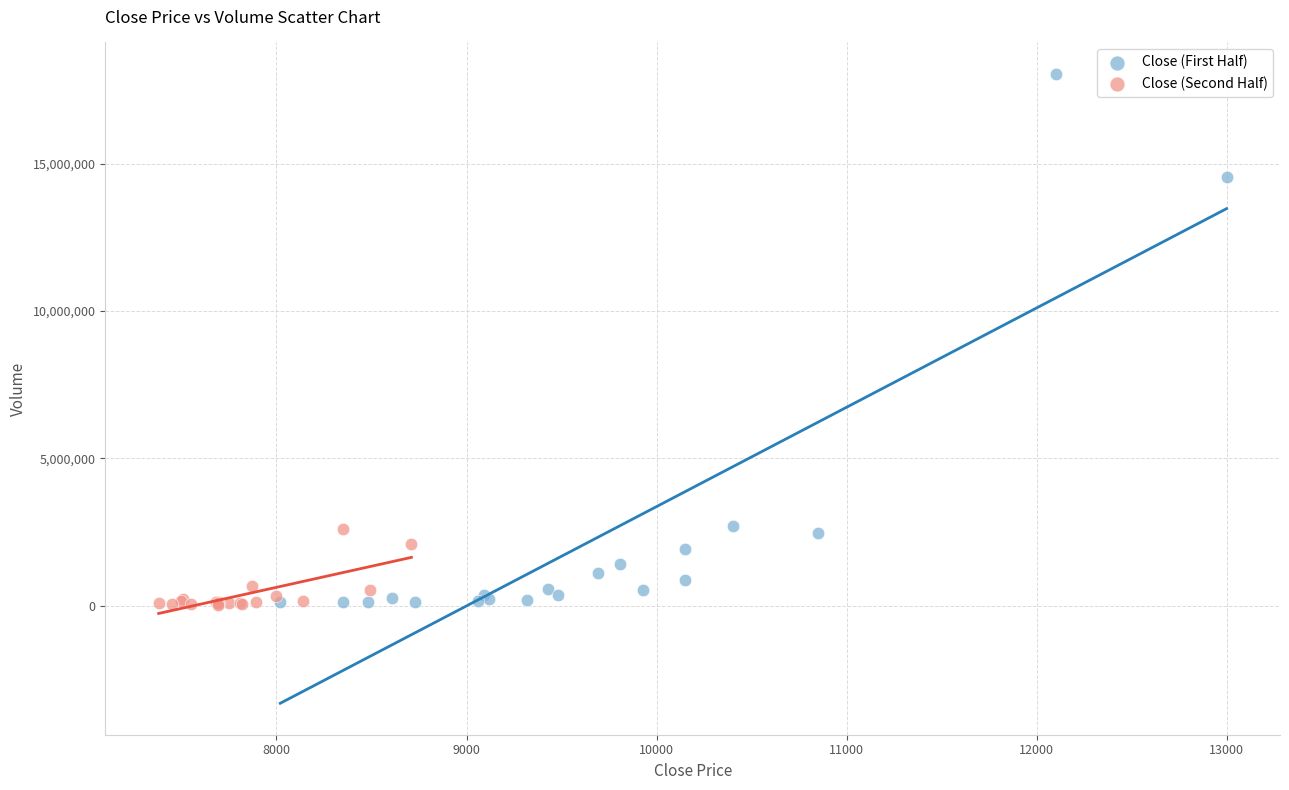

Which series contains the highest Y value?

Close (First Half)